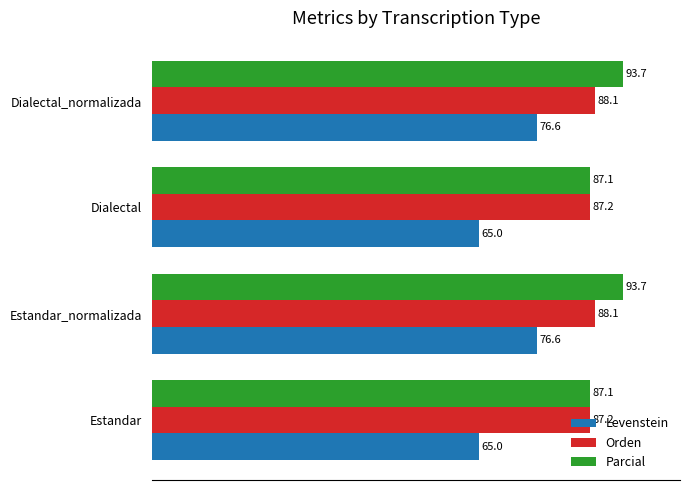

Rank the series by their maximum value, from highest to lowest.

Parcial, Orden, Levenstein